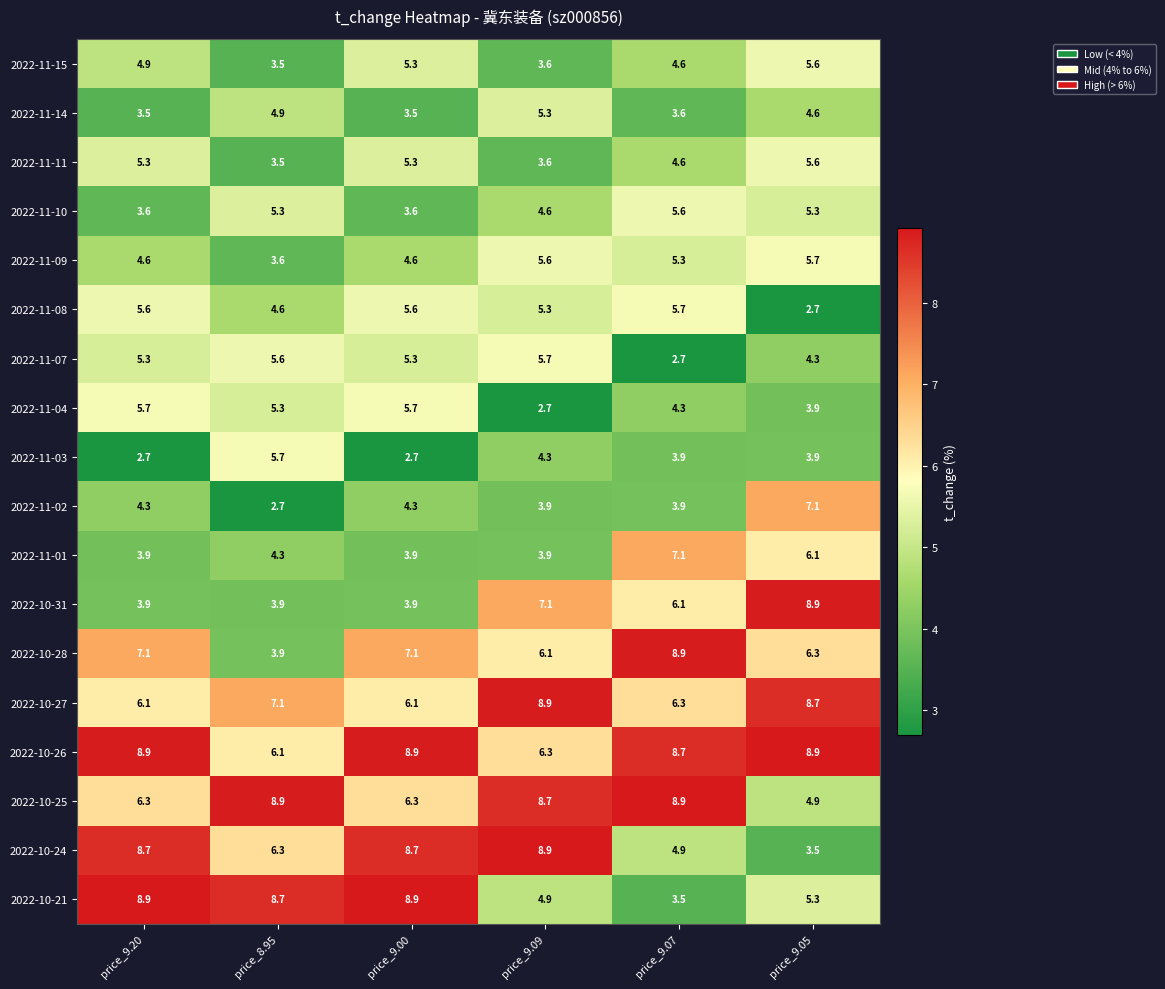

What is the spread (max minus min) of values at price_9.09?

6.2